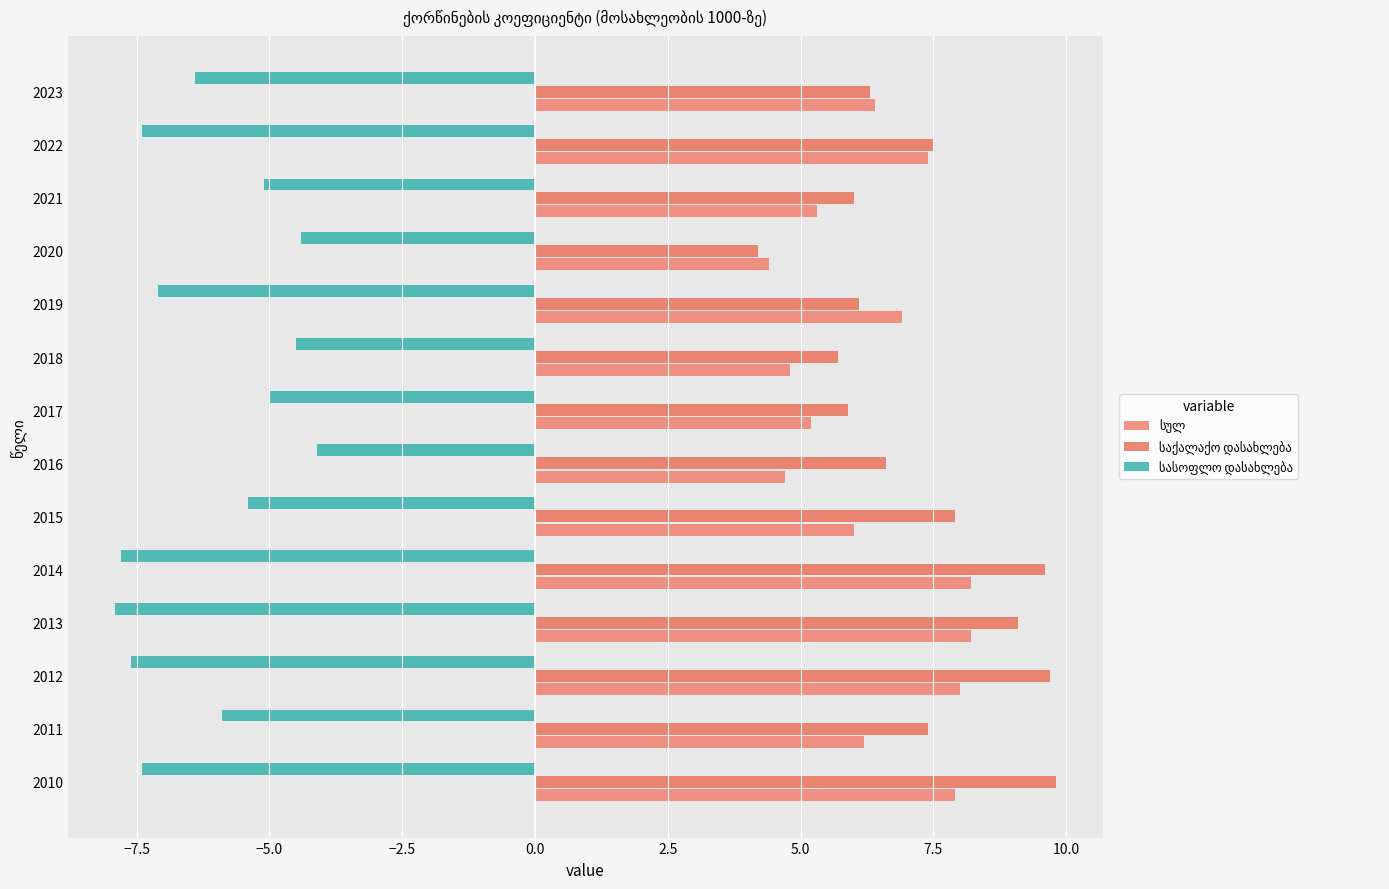

What is the highest value of the სასოფლო დასახლება series?

-4.1